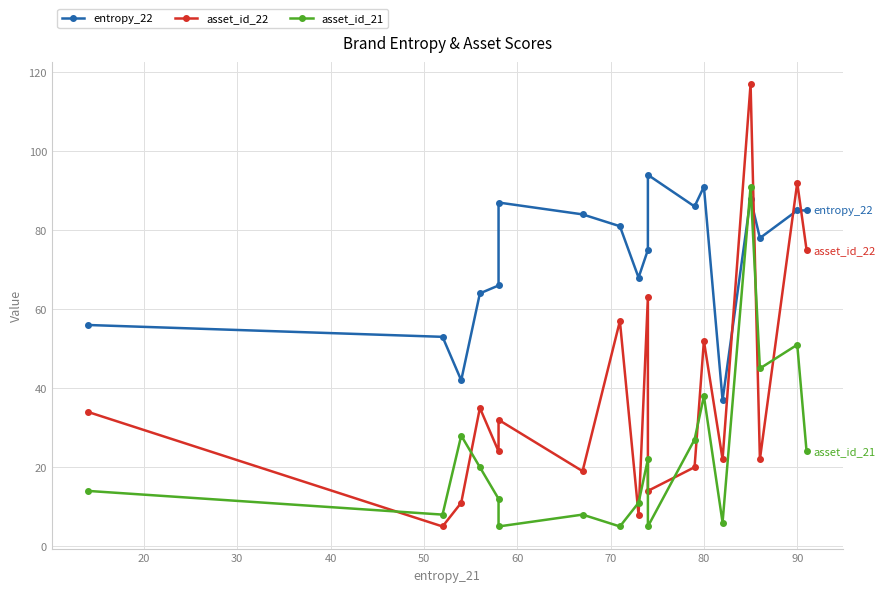

Which series has the largest range (max minus min)?

asset_id_22